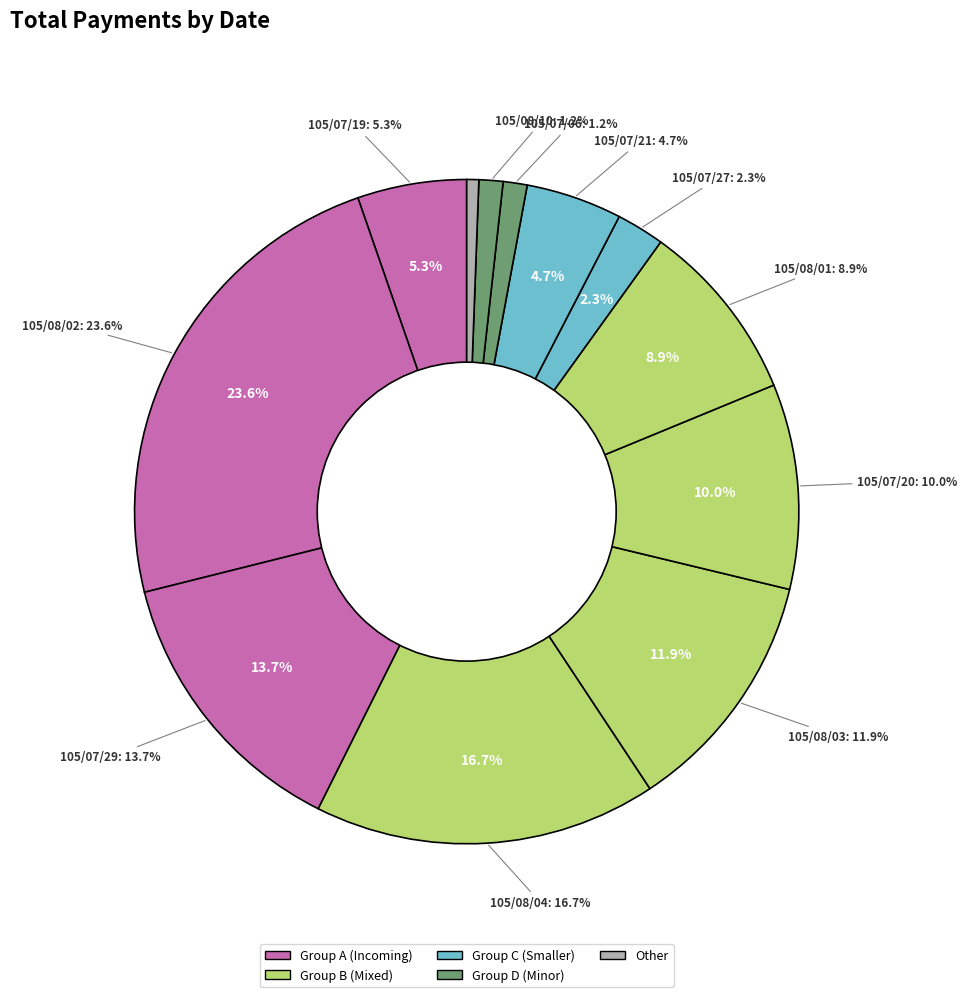

How many segments does this pie chart have?

12